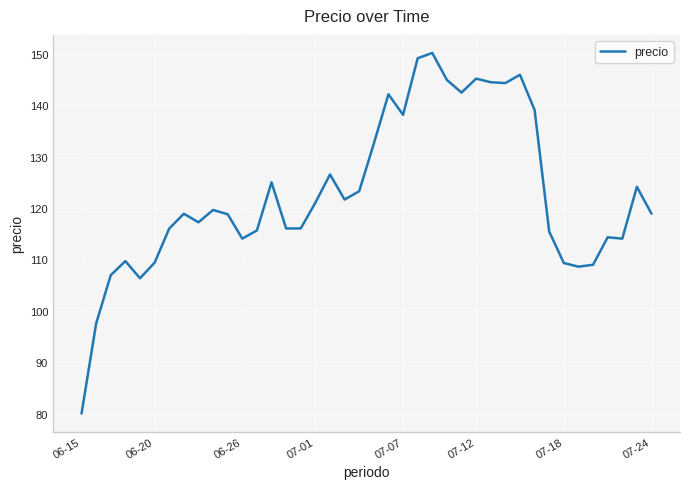

What is the greatest value displayed?

150.2